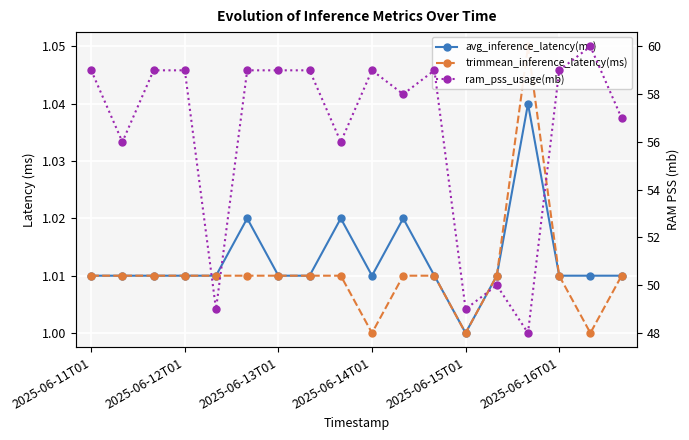

True or false: trimmean_inference_latency(ms) and avg_inference_latency(ms) intersect in this chart.

False